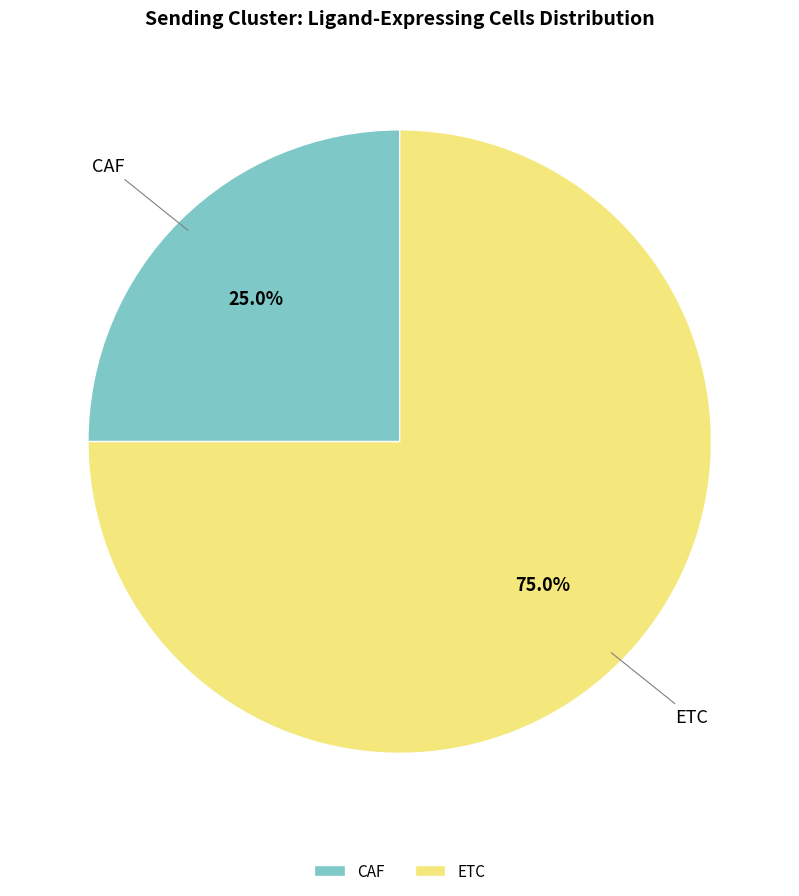

What is the largest slice in the pie chart?

ETC